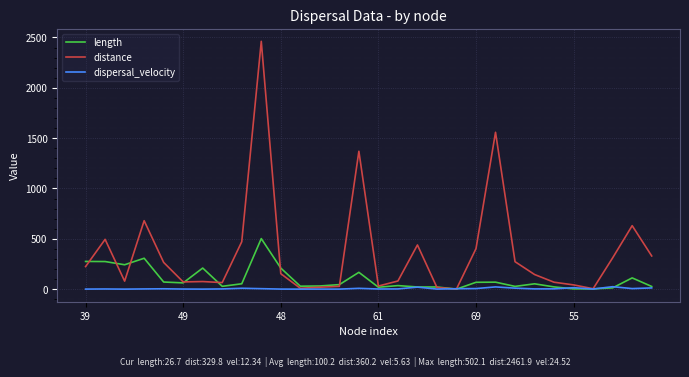

Rank the series by their average value, from lowest to highest.

dispersal_velocity, length, distance